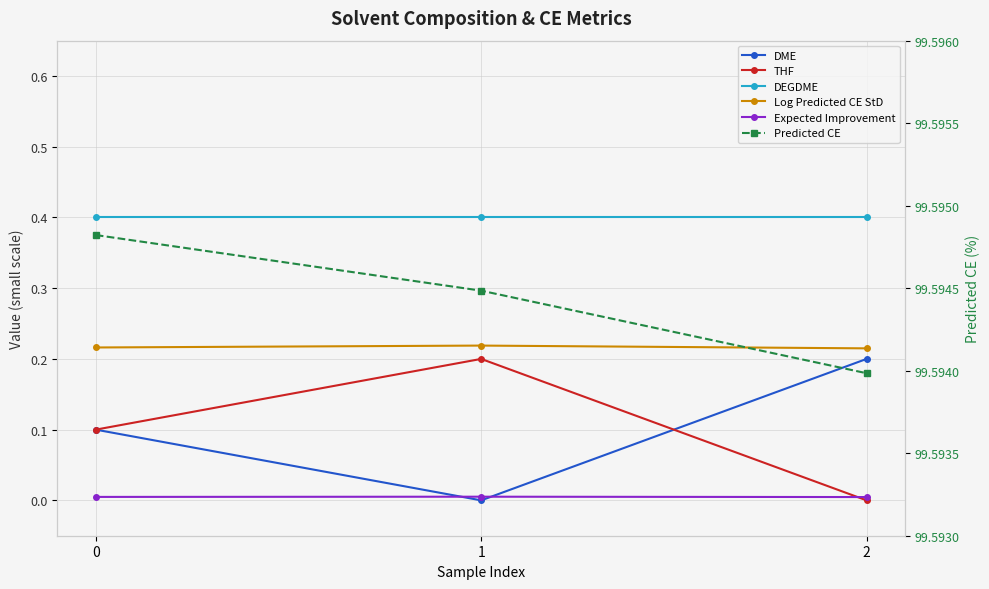

What are all the series names shown in the legend?

DME, THF, DEGDME, Log Predicted CE StD, Expected Improvement, Predicted CE